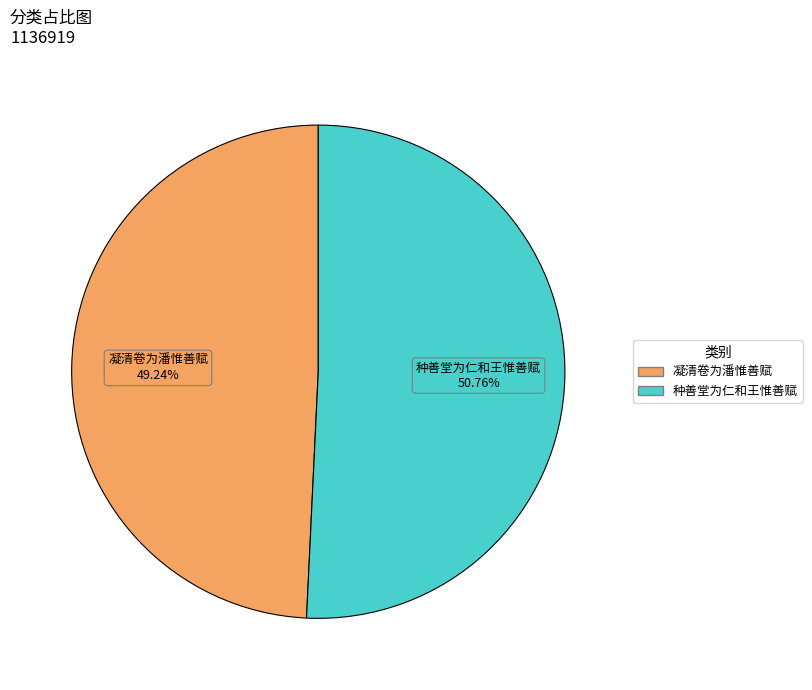

Rank the categories by value from lowest to highest.

凝清卷为潘惟善赋, 种善堂为仁和王惟善赋